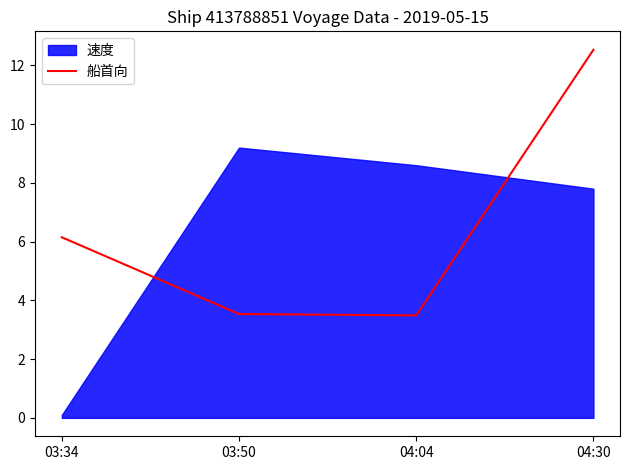

The chart shows a value of 3.5 at 03:50. True or false?

True